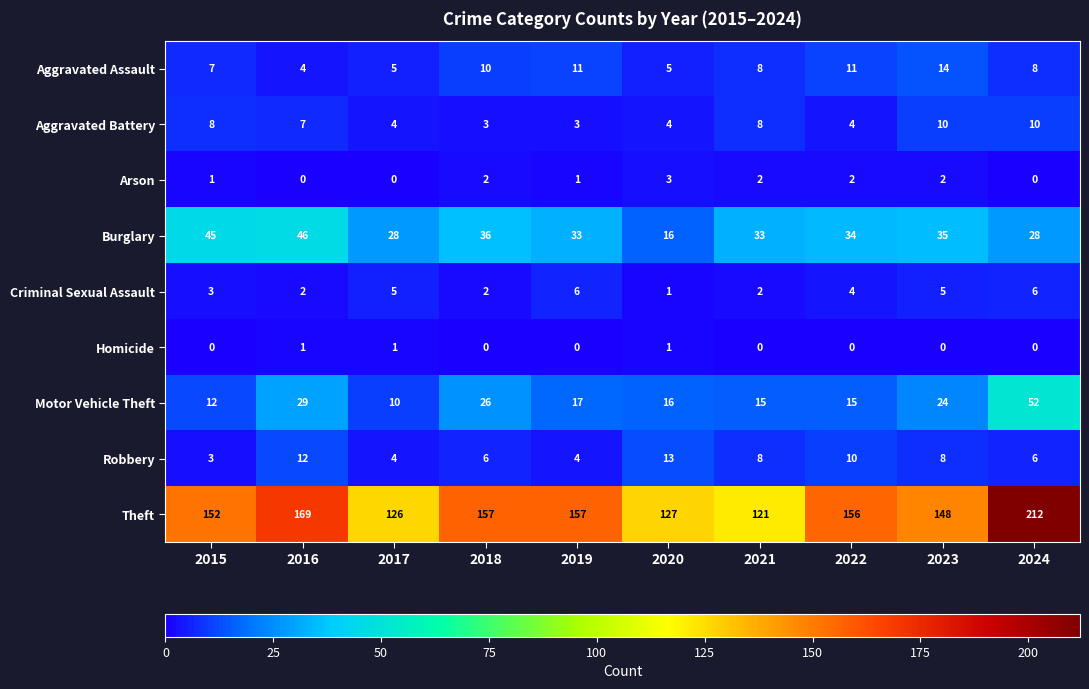

The value of Motor Vehicle Theft at 2024 is 52. True or false?

True